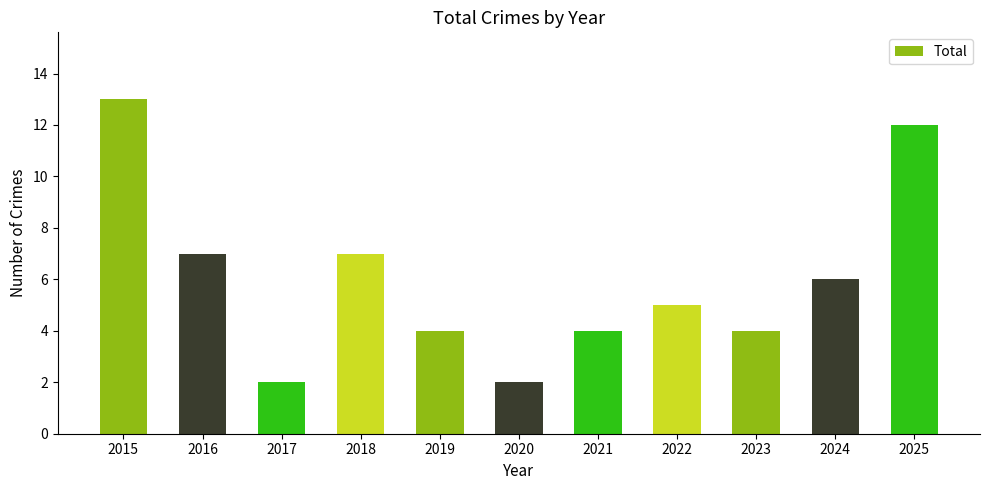

What is the value of the 2nd bar from the left?

7